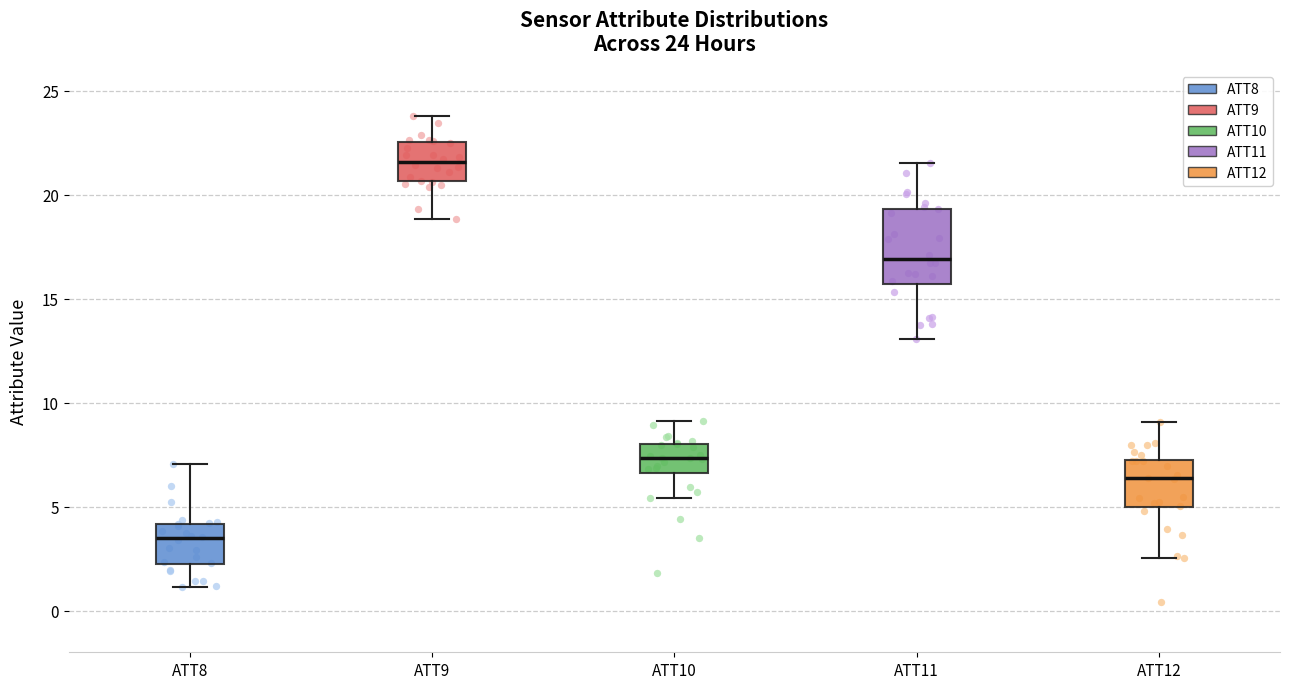

Comparing the boxes themselves (not the whiskers), which one is the tallest?

ATT11